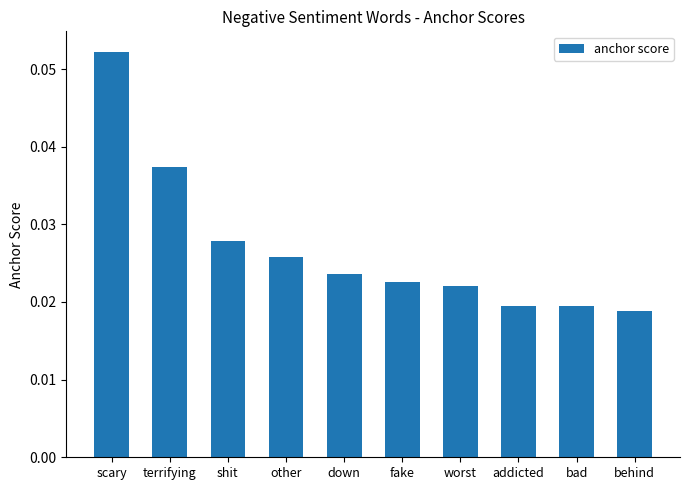

Count the number of data series in this chart.

1